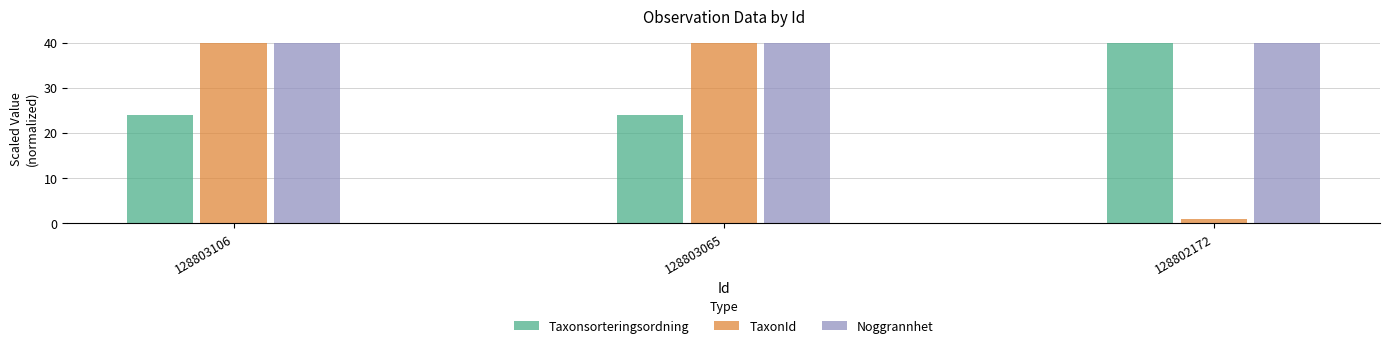

What is the difference between the highest and lowest values at 128802172?

39.1